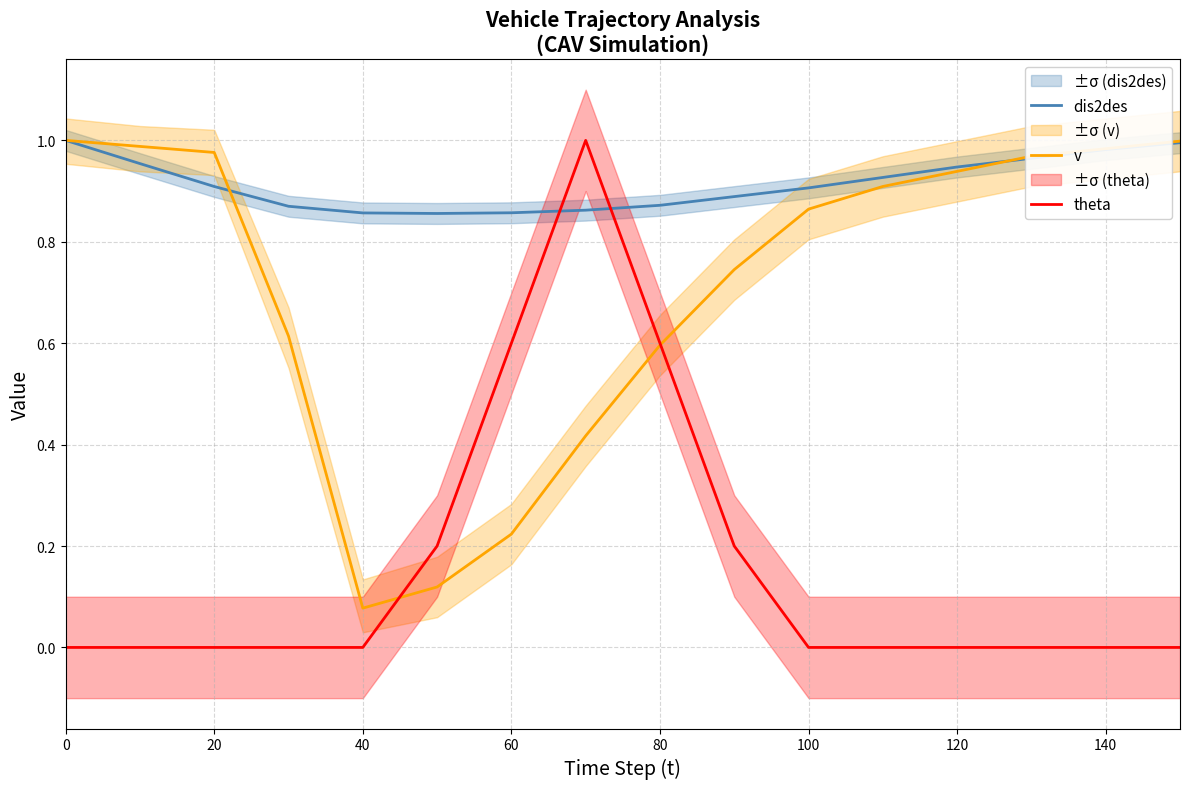

True or false: v has a value of 0.6 at 20.

False